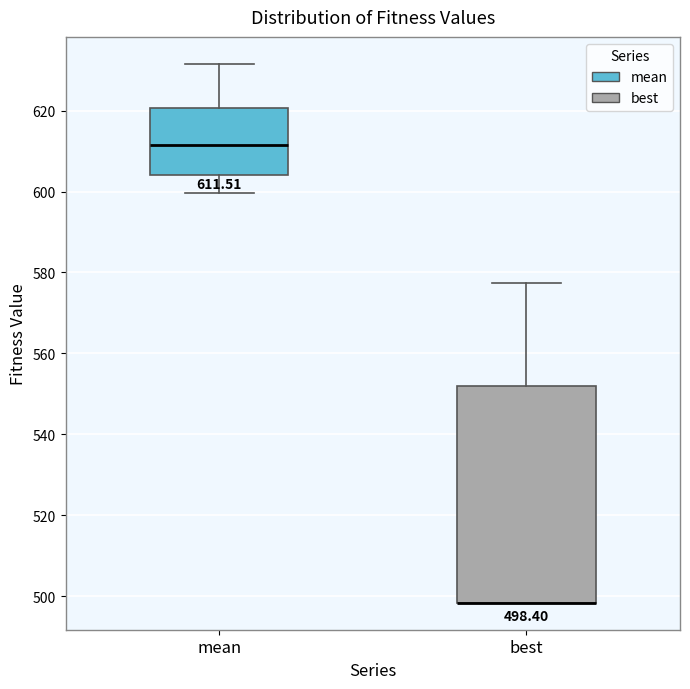

Comparing the boxes themselves (not the whiskers), which one is the tallest?

best